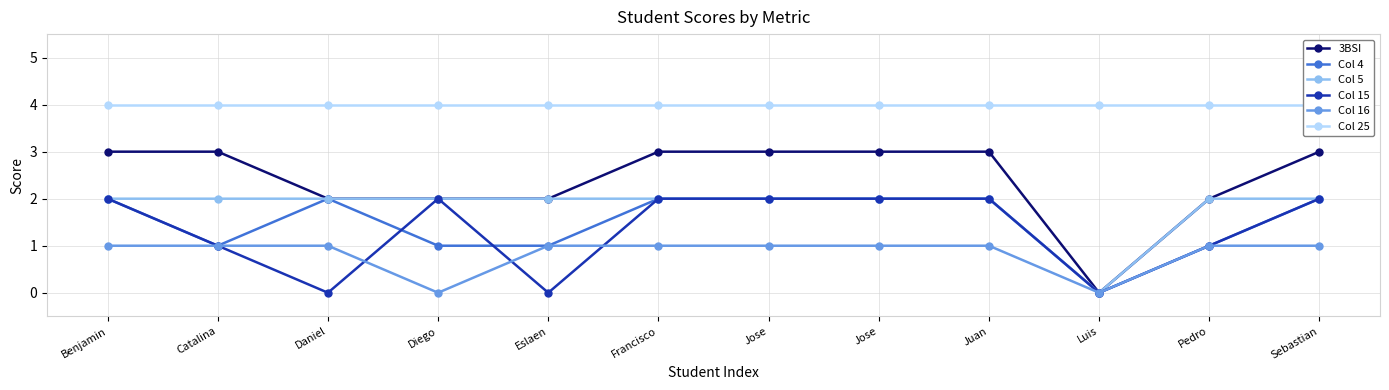

The Col 16 series shows 2 at Juan. True or false?

False